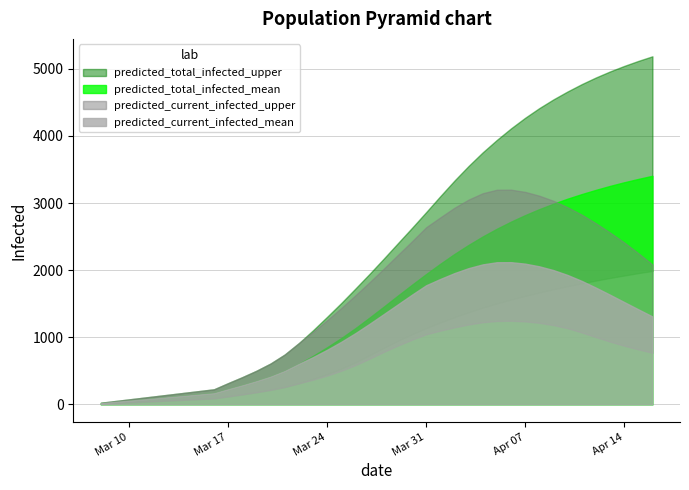

Does the chart display data point markers on the line(s)?

No